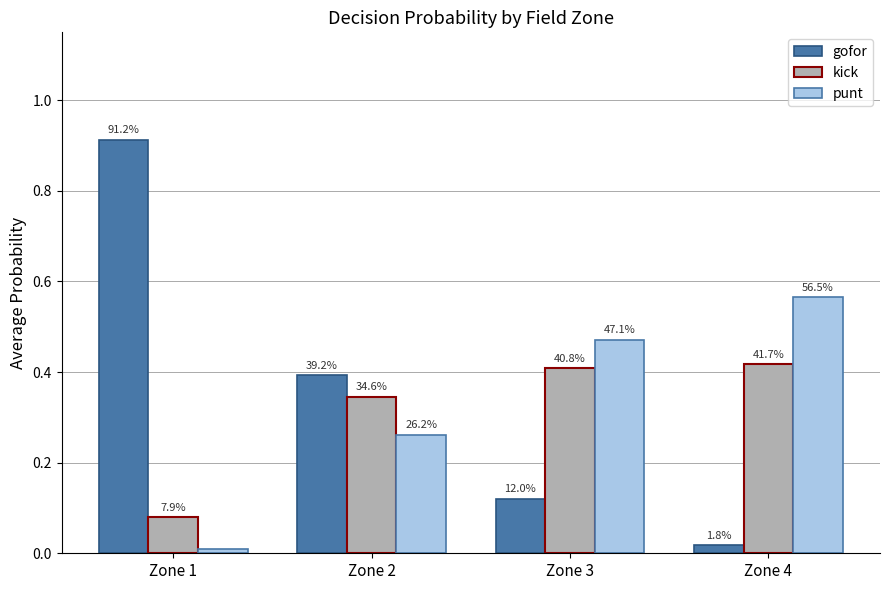

What are all the series names shown in the legend?

gofor, kick, punt